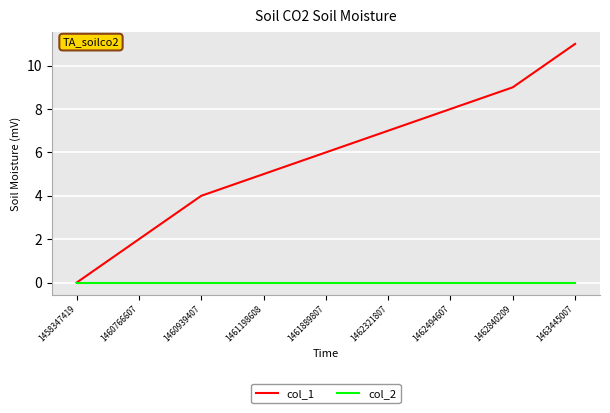

How many lines are shown in the chart?

2